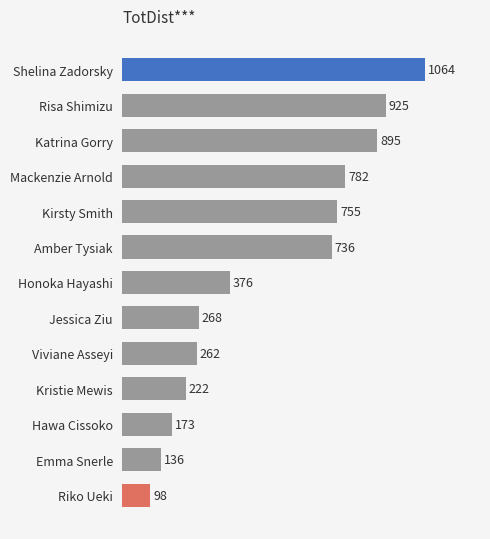

Which has a higher value, Amber Tysiak or Riko Ueki?

Amber Tysiak